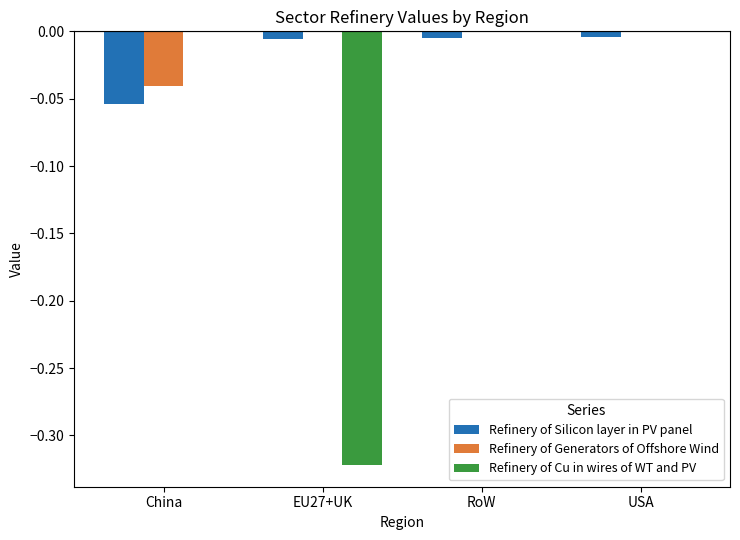

What are all the series names shown in the legend?

Refinery of Silicon layer in PV panel, Refinery of Generators of Offshore Wind, Refinery of Cu in wires of WT and PV